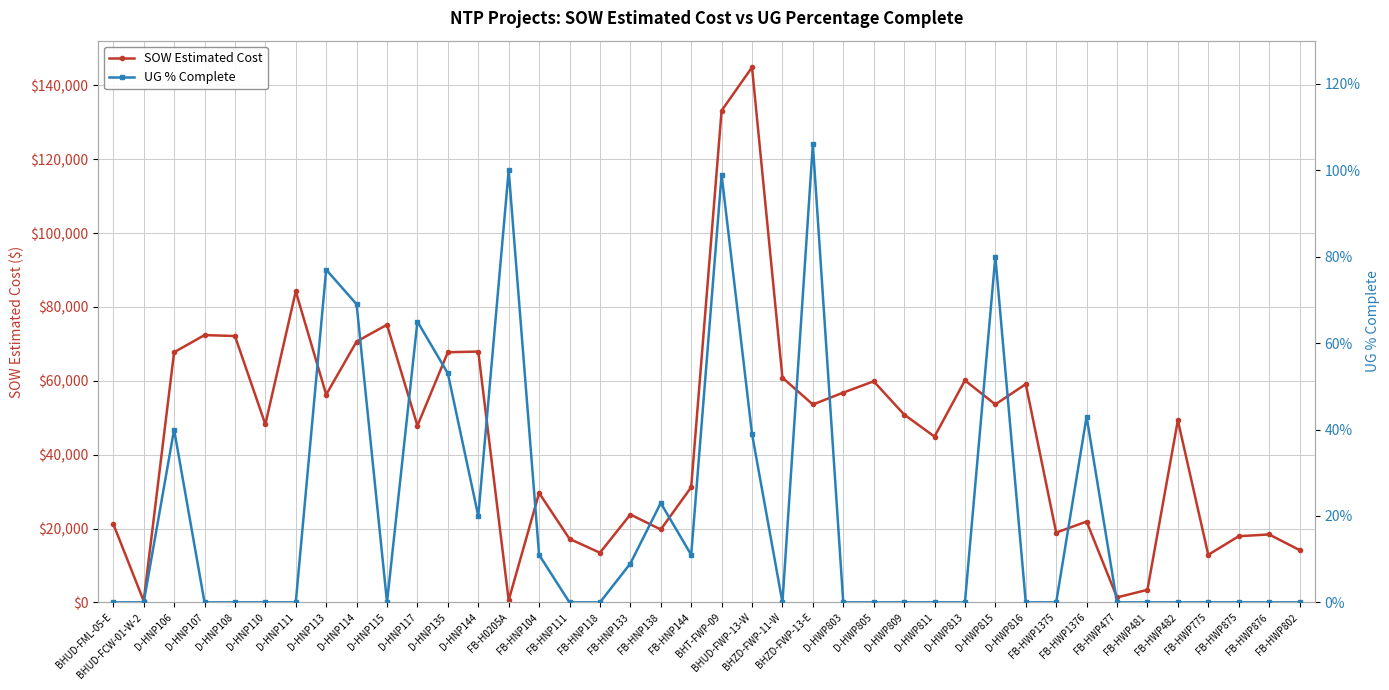

Reading left to right, what are all the values shown in this chart?

SOW Estimated Cost: 21246.2	388.0	67734.5	72382.5	72131.5	48215.5	84226.5	56262.5	70635.0	75191.5	47849.0	67735.5	67925.0	582.0	29634.2	17203.5	13442.4	23800.2	19745.2	31186.2	133172.1	144886.0	60849.9	53589.8	56807.9	59869.5	50874.9	44896.1	60115.9	53605.2	59116.7	18903.7	21888.7	1343.9	3410.1	49307.5	12886.4	17916.5	18401.0	14179.6
UG % Complete: 0.0	0.0	0.4	0.0	0.0	0.0	0.0	0.8	0.7	0.0	0.7	0.5	0.2	1.0	0.1	0.0	0.0	0.1	0.2	0.1	1.0	0.4	0.0	1.1	0.0	0.0	0.0	0.0	0.0	0.8	0.0	0.0	0.4	0.0	0.0	0.0	0.0	0.0	0.0	0.0